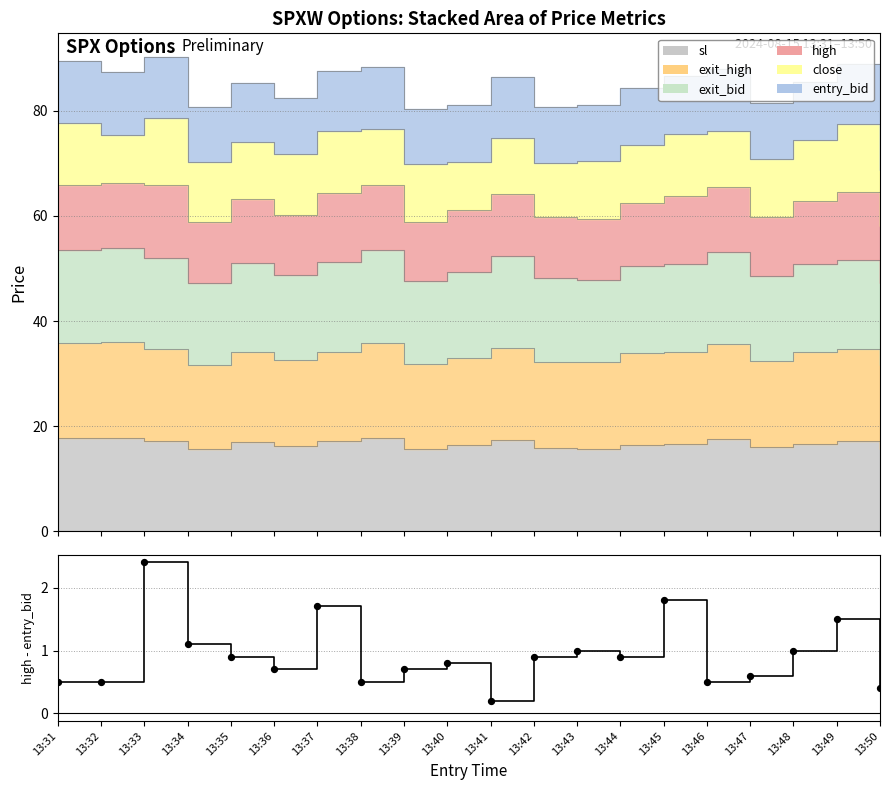

What is the change in value from 13:32 to 13:48?

+0.5